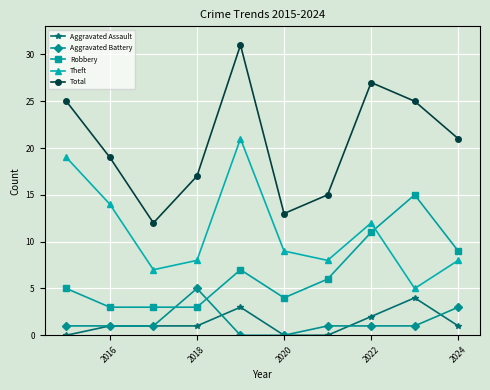

True or false: Aggravated Battery has more than 0 interior local peaks.

True